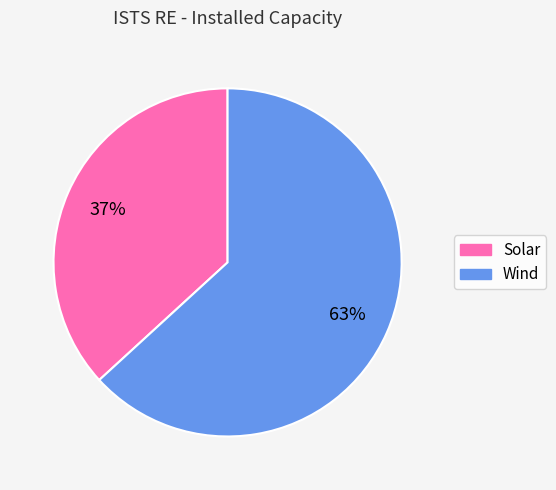

To the nearest percent, what is the difference between the largest and smallest slice percentages?

26%